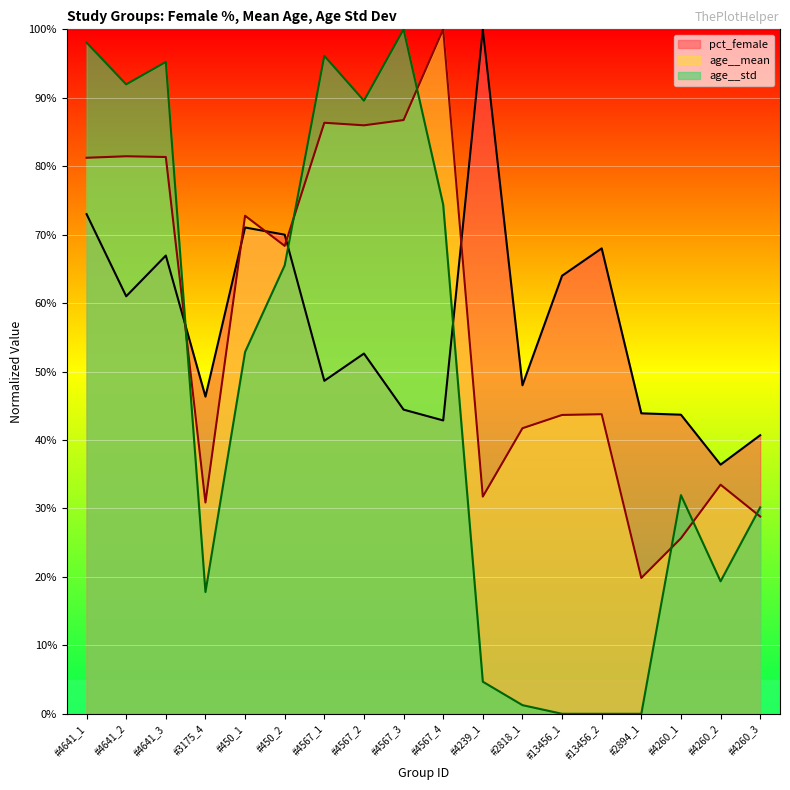

Which category has the highest value across all series?

#4239_1